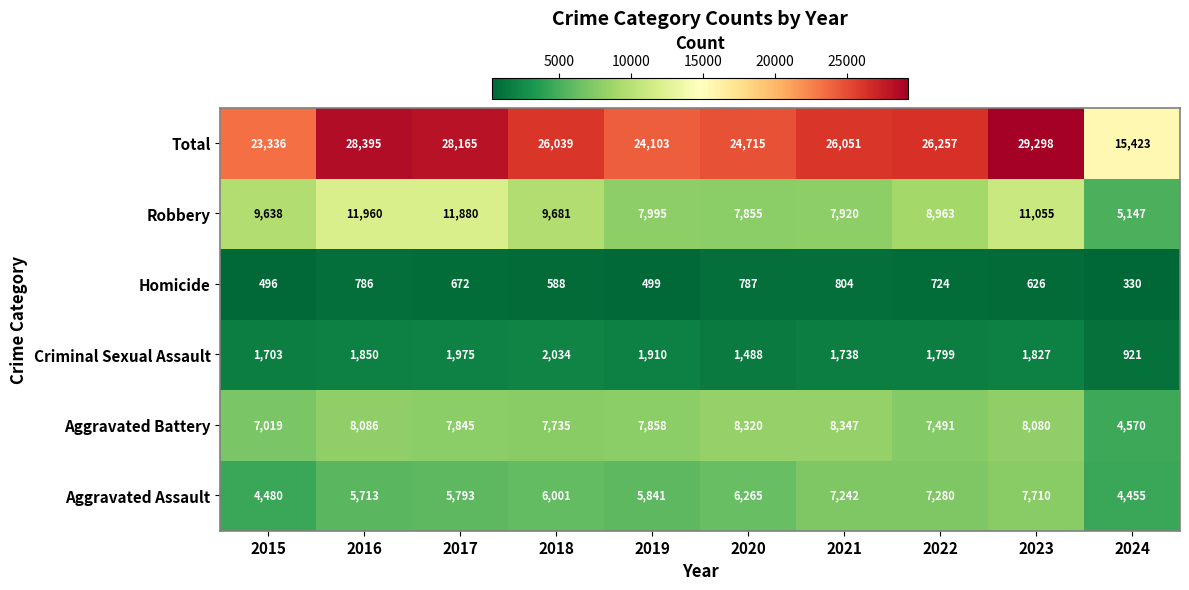

Which series has the largest total across all categories?

Total